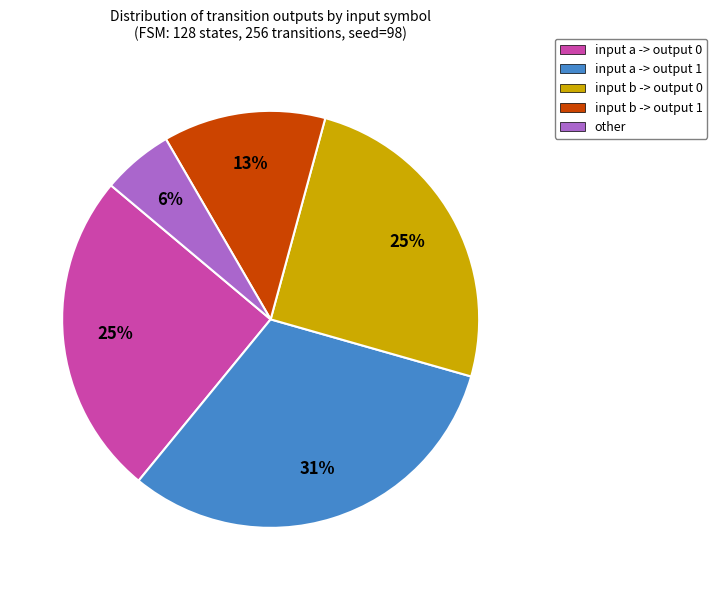

True or false: input b -> output 0 accounts for 25% of the total.

True